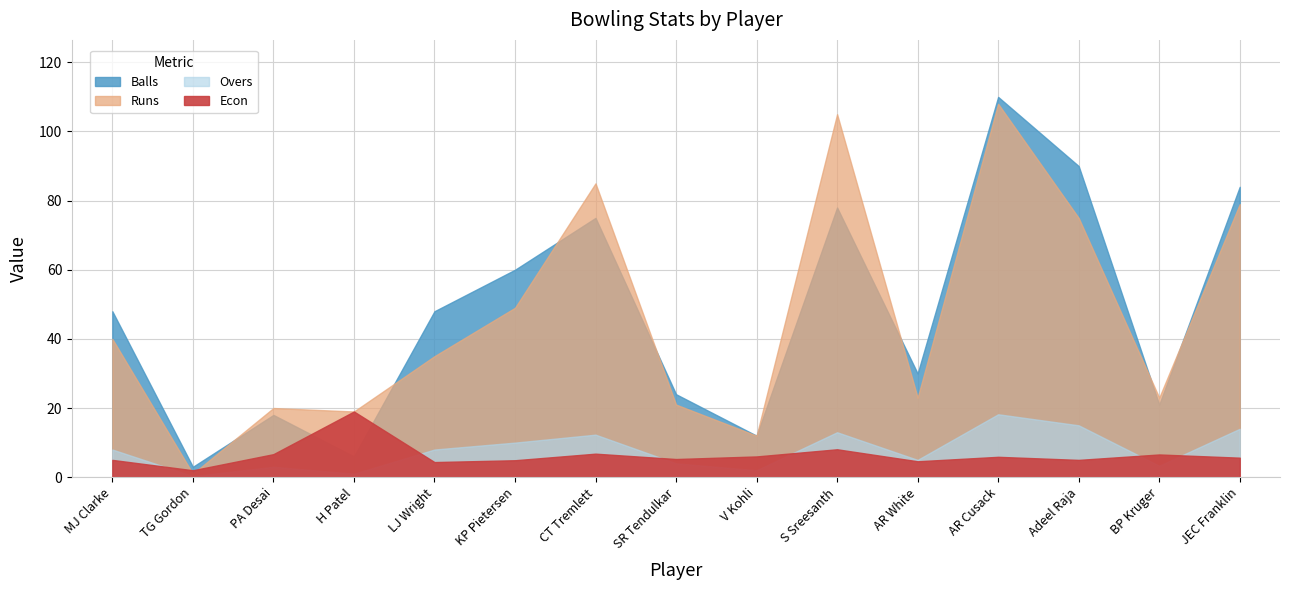

True or false: SR and Balls intersect in this chart.

False